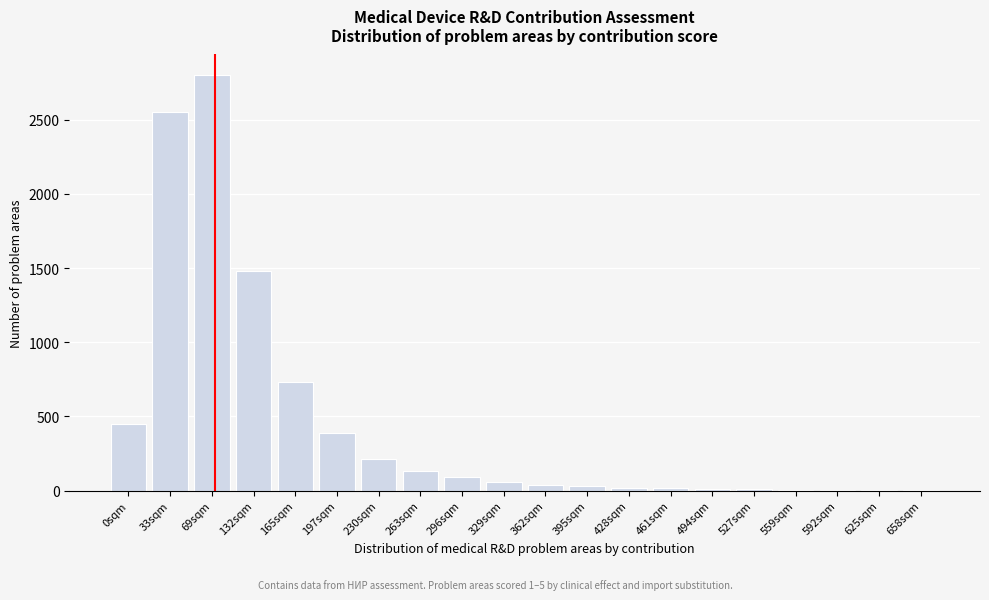

What is the sum of all values?

9027